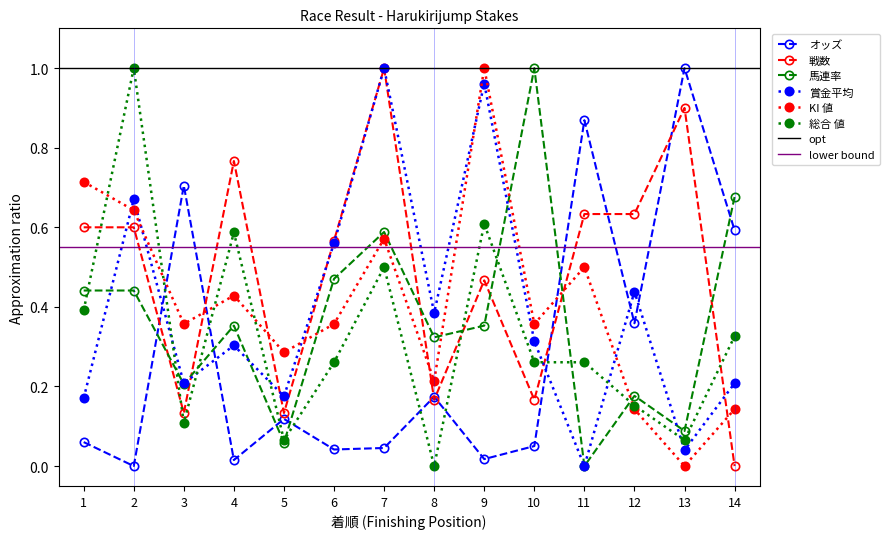

At which category does 馬連率 reach its first local valley?

3